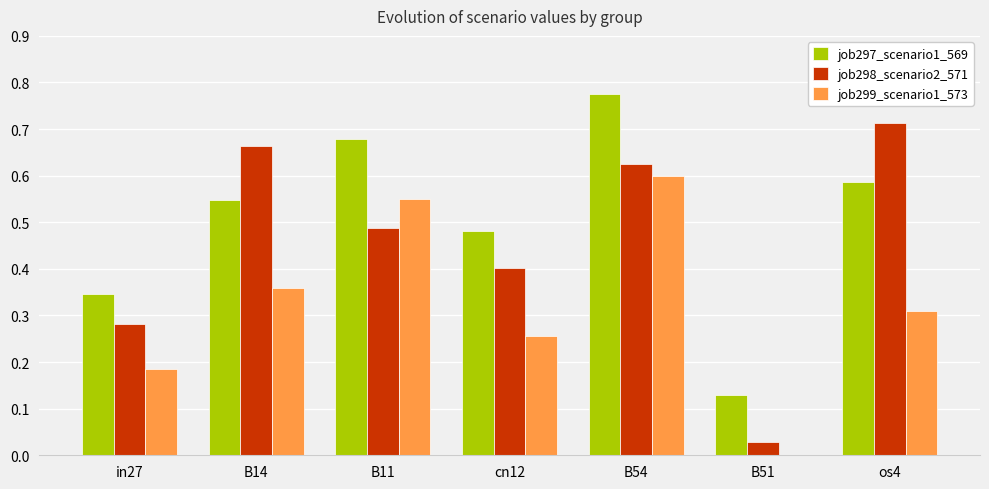

Are the bars horizontal?

No